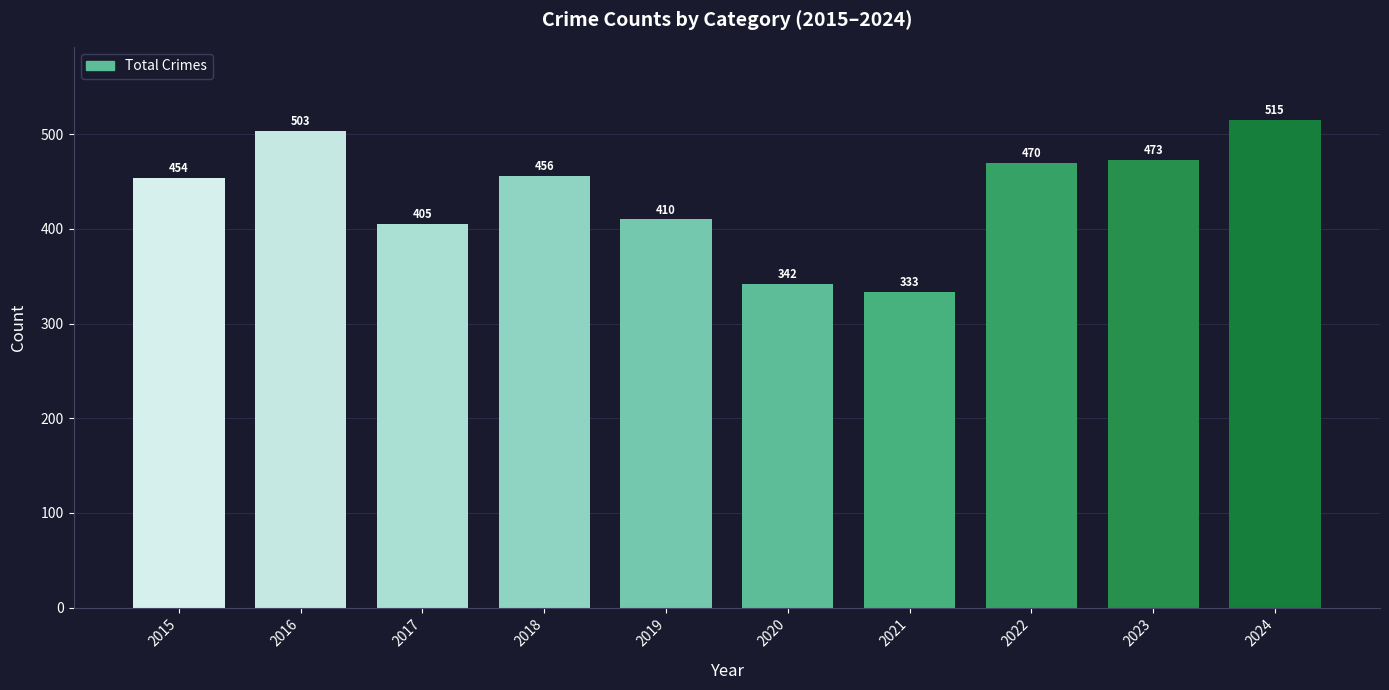

What is the sum of the values at 2023 and 2021?

806